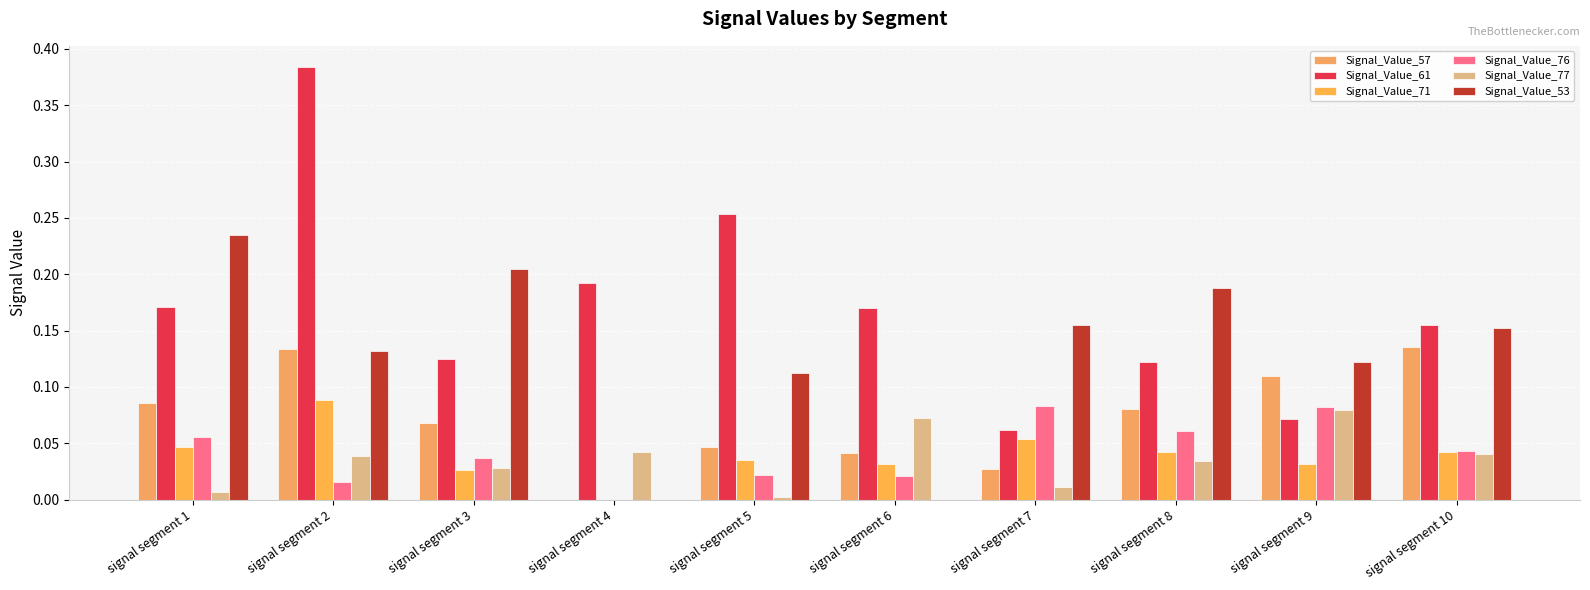

What is the value of the Signal_Value_77 bar at the 9th from the left?

0.1